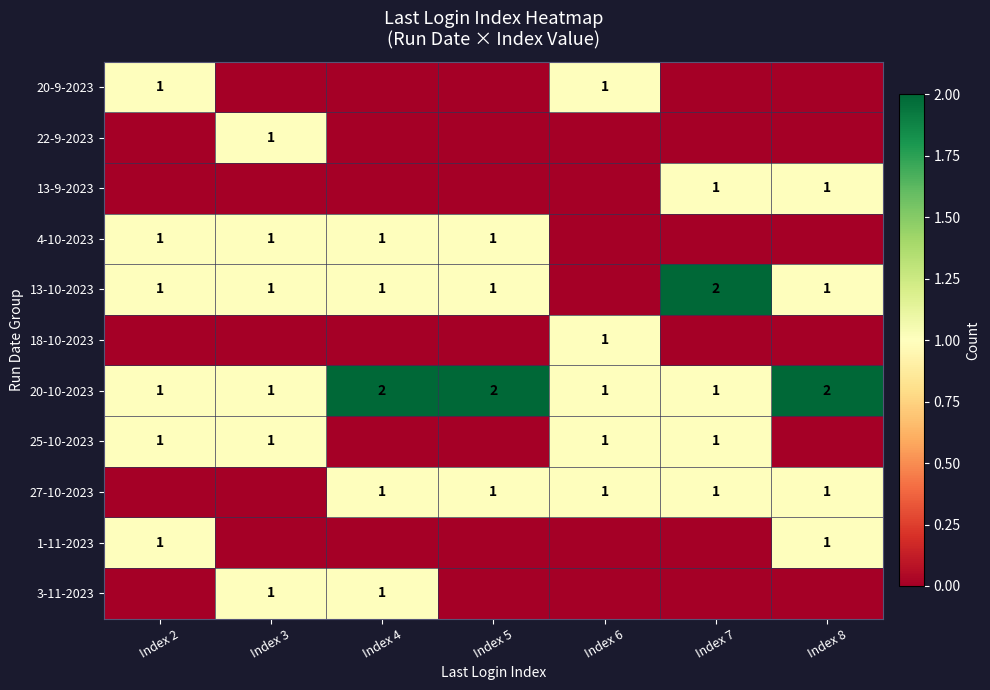

At how many categories does at least one series exceed 0?

7